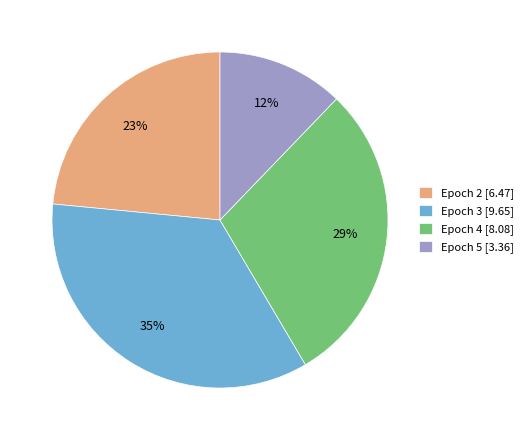

Is it true that Epoch 2 [6.47] is 23% of the pie?

True